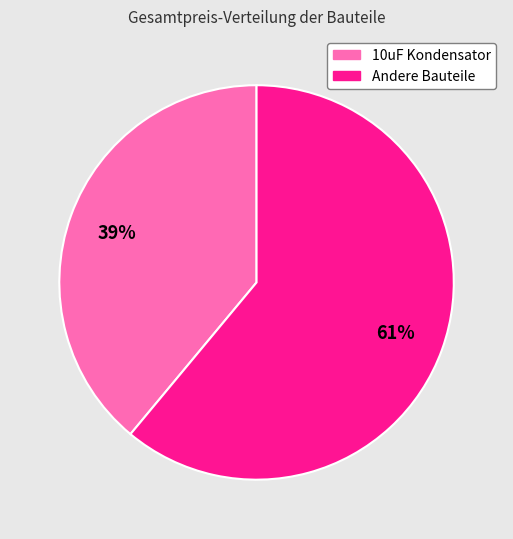

Is there a majority slice in this chart?

Yes